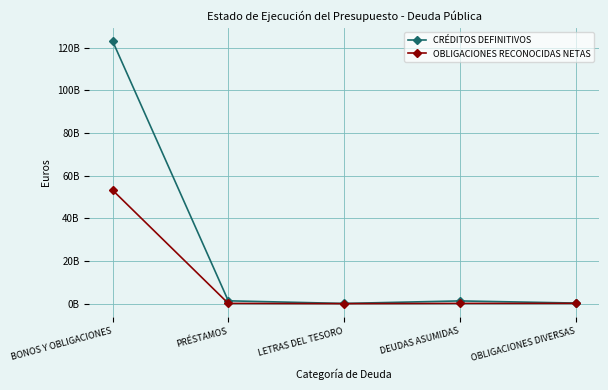

List the series in order of their peak value, lowest first.

OBLIGACIONES RECONOCIDAS NETAS, CRÉDITOS DEFINITIVOS